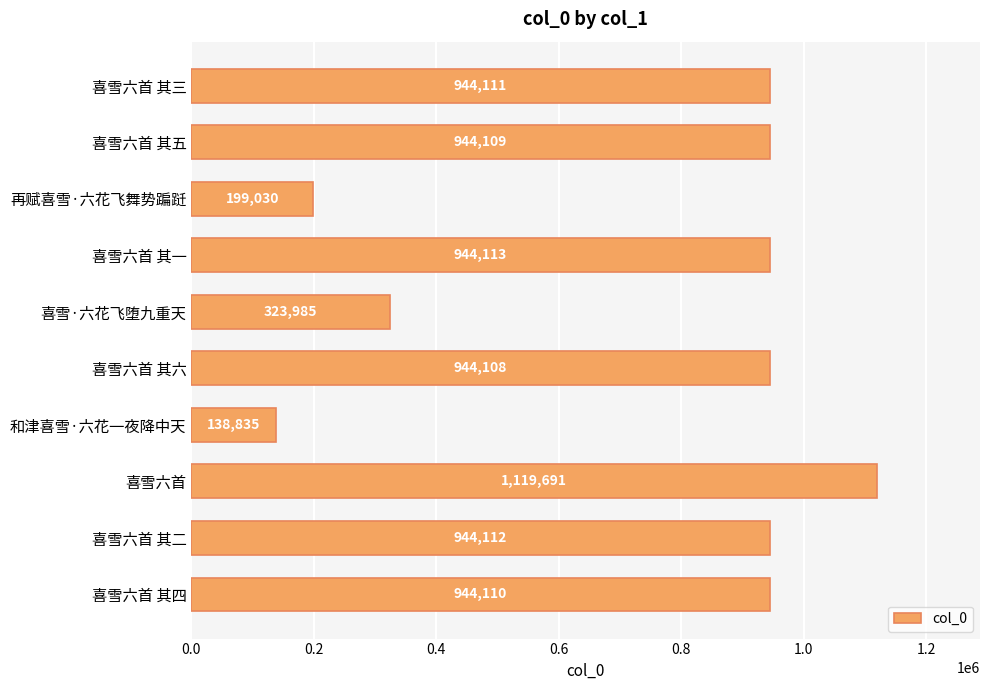

At which label is the value closest to 629263?

喜雪·六花飞堕九重天